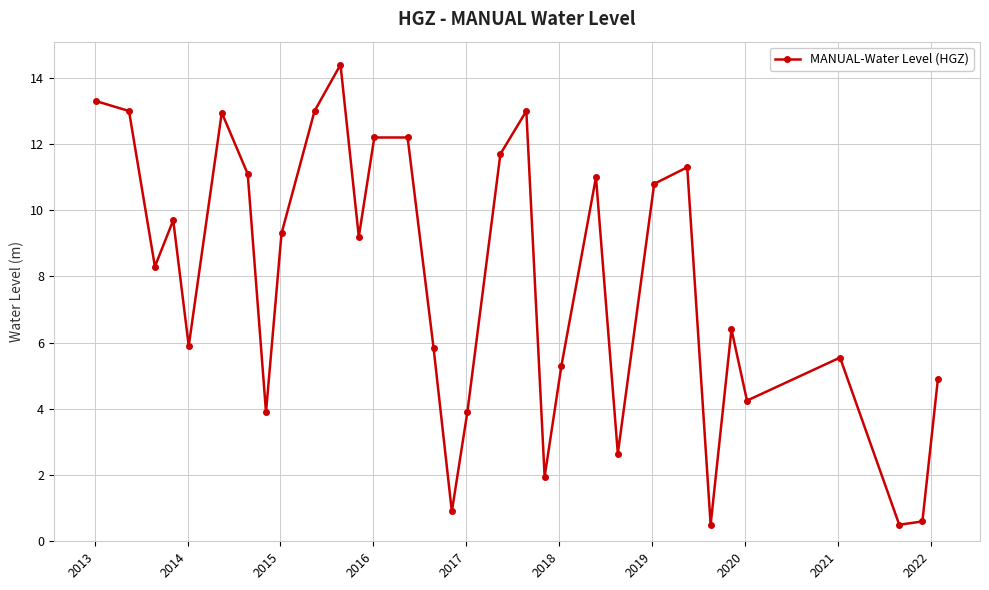

What is the smallest value displayed?

0.5